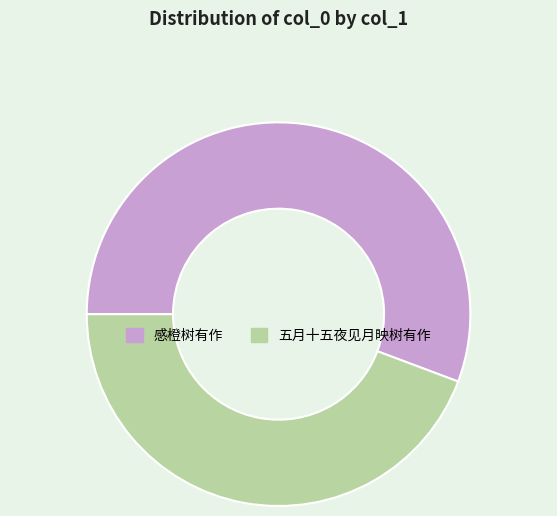

Does any single category account for the majority?

Yes